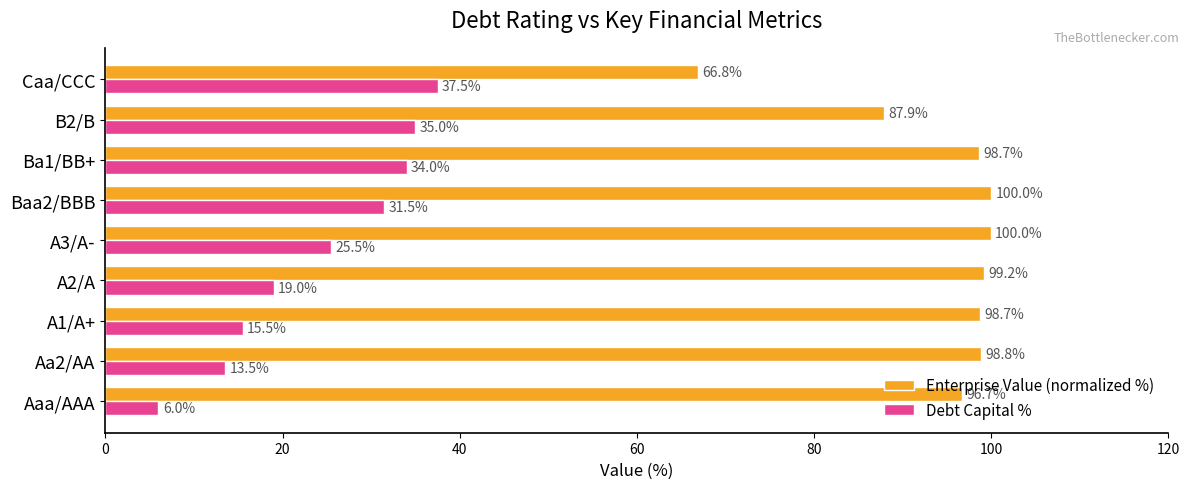

What is the difference between the highest and lowest values at Aaa/AAA?

90.7